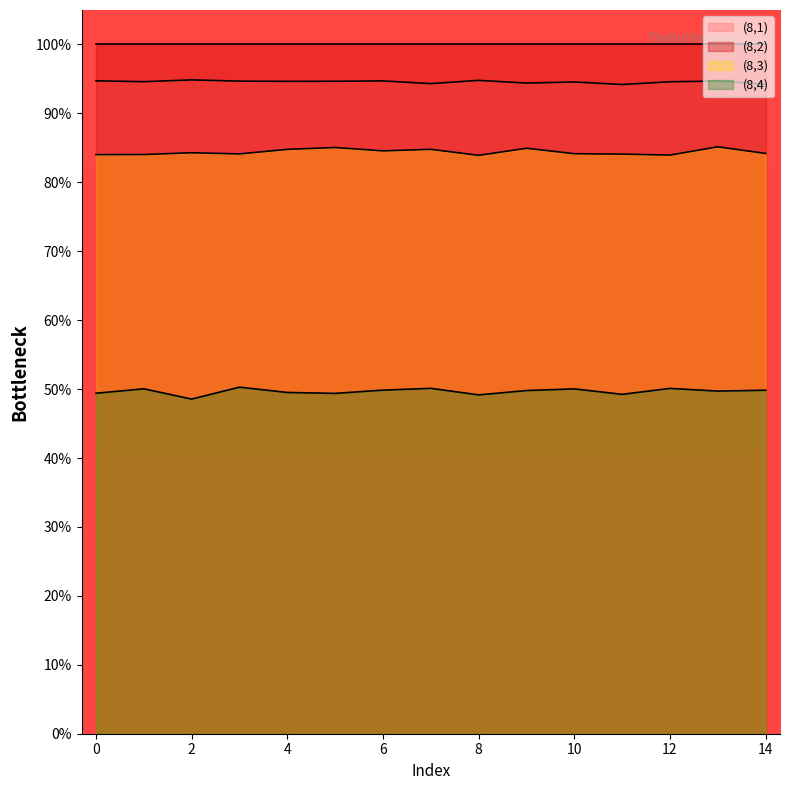

True or false: (8,4) and (8,2) cross at least once.

False